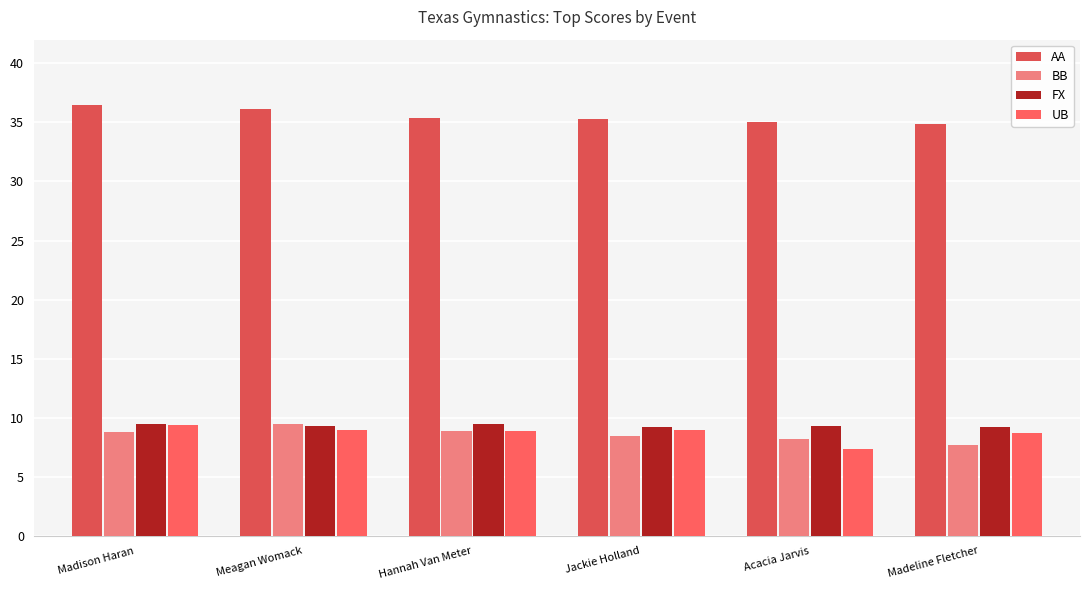

What position from the right is Madeline Fletcher?

1